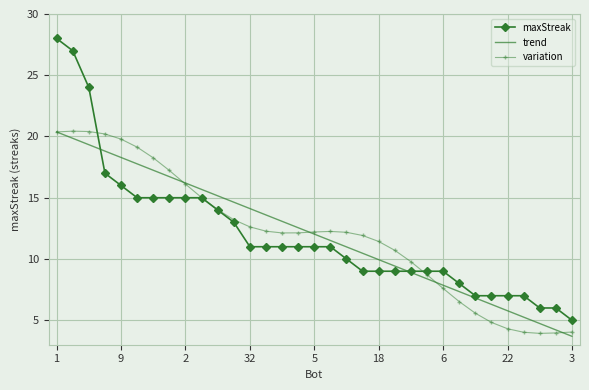

What is the greatest value displayed?

28.0